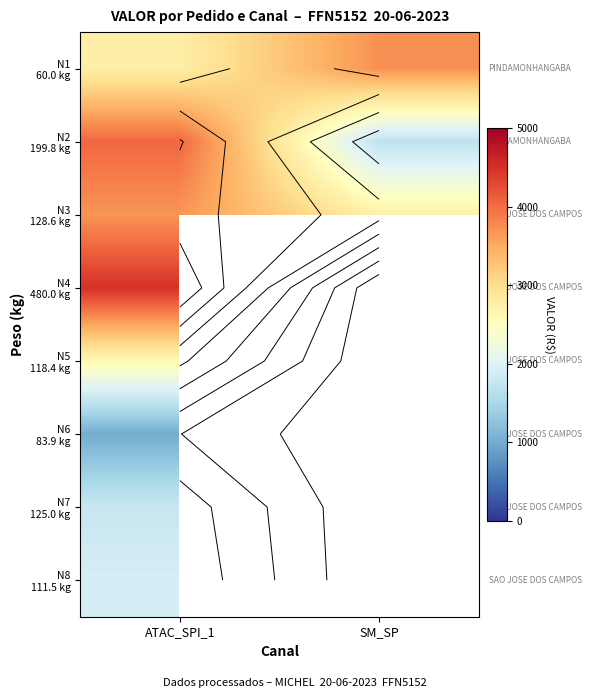

Between SM_SP and ATAC_SPI_1, which is larger?

SM_SP